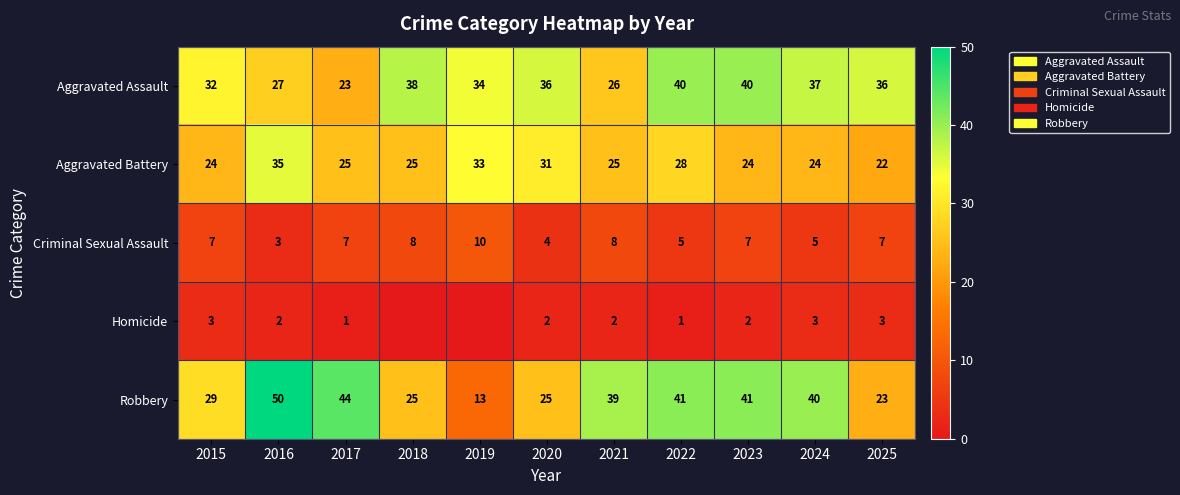

Between 2022 and 2025, which is larger?

2022